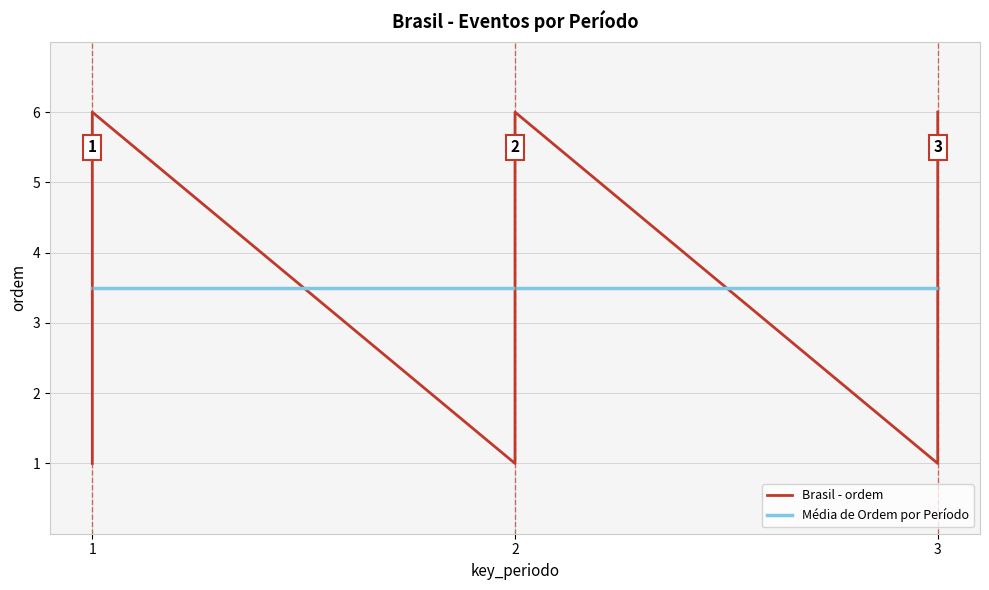

The value at 1 is 3. True or false?

True